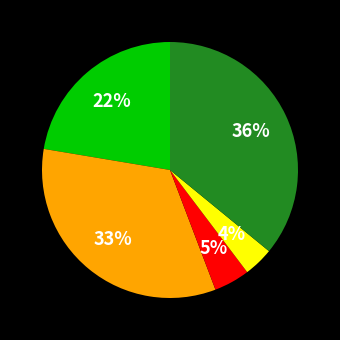

Is there any slice that represents more than half of the pie?

No